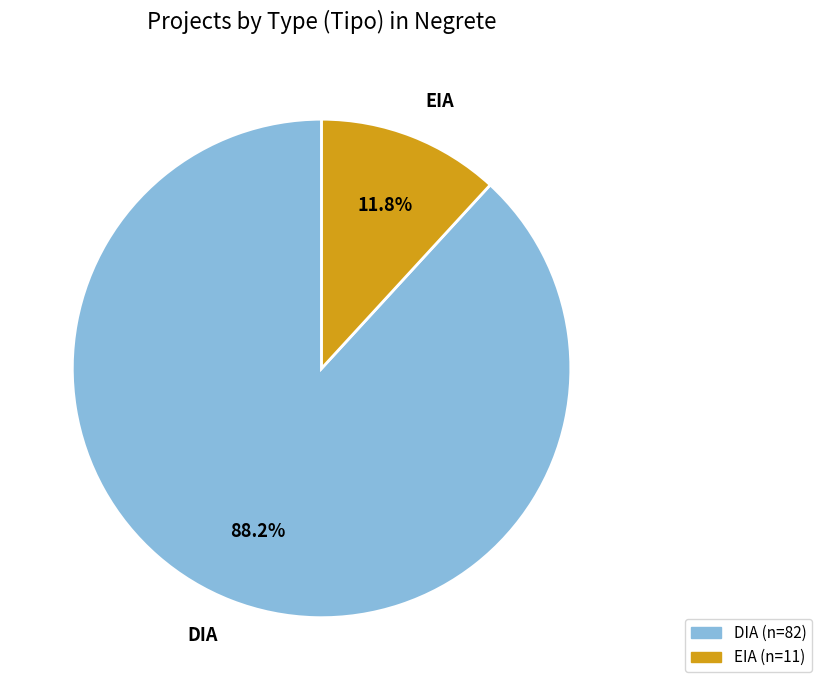

The DIA slice represents 76% of the pie. True or false?

False